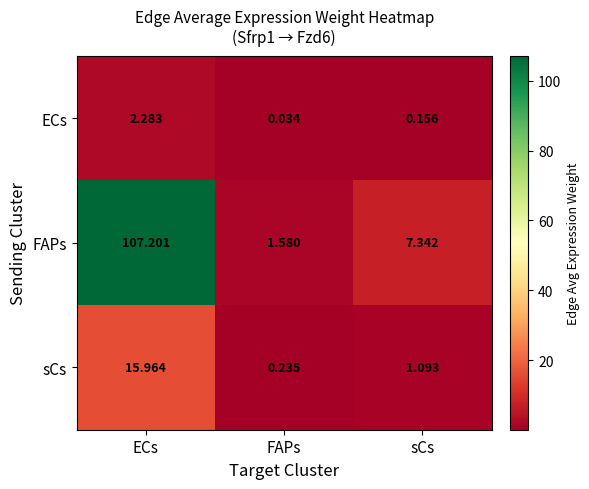

At which category does the chart reach its minimum across all series?

FAPs